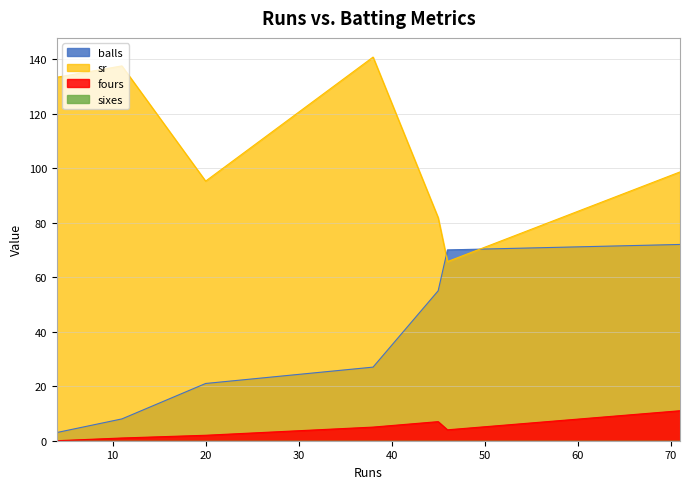

How many distinct data groups are displayed?

4